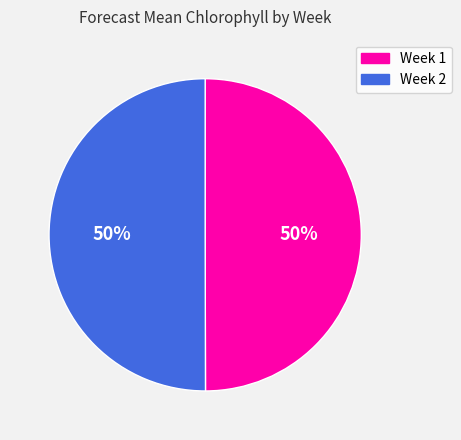

How many segments does this pie chart have?

2